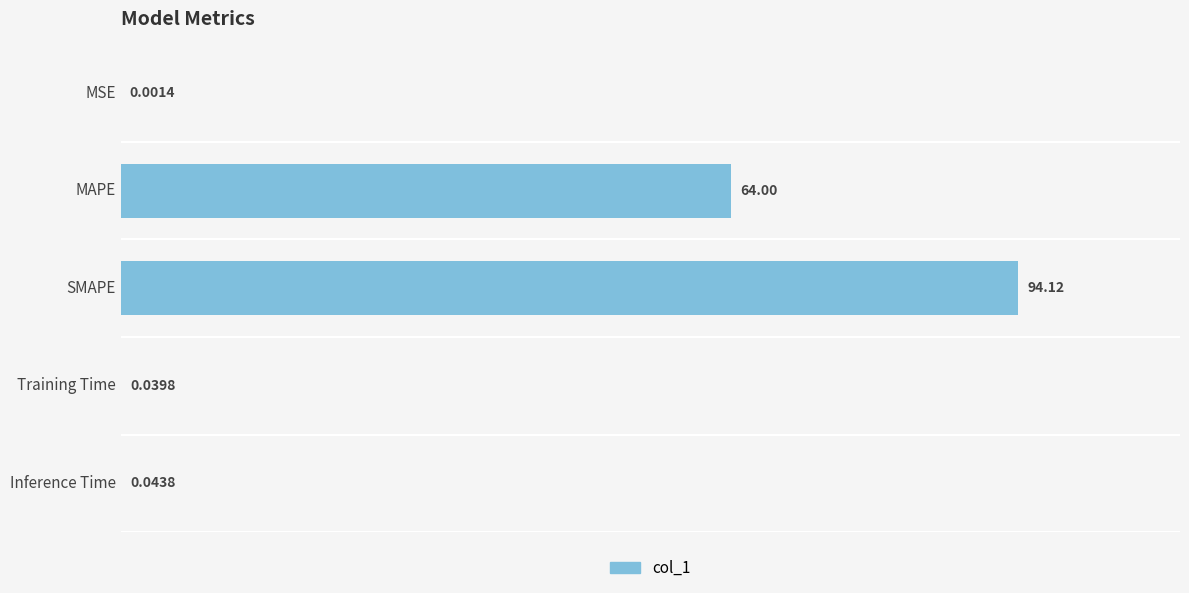

What is the sum of the values at MSE and SMAPE?

94.1